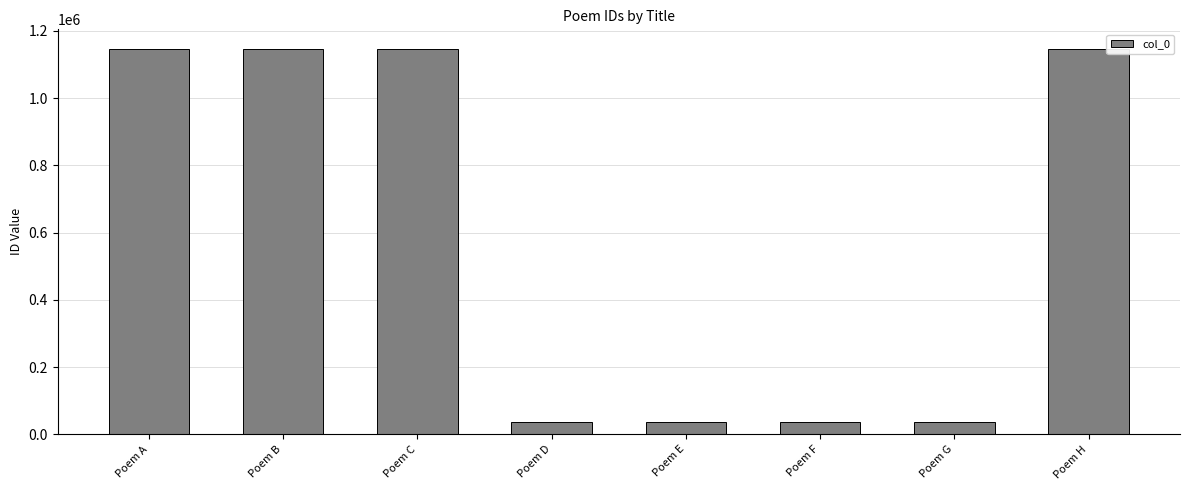

What is the change in value from Poem A to Poem G?

-1110675